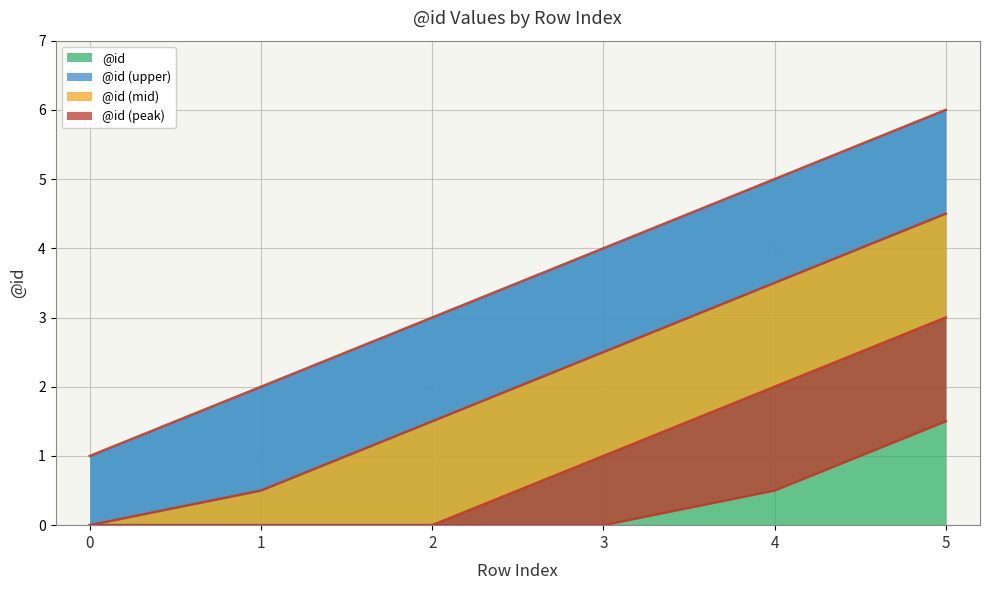

Rank the categories by @id value from highest to lowest.

5, 4, 3, 2, 1, 0